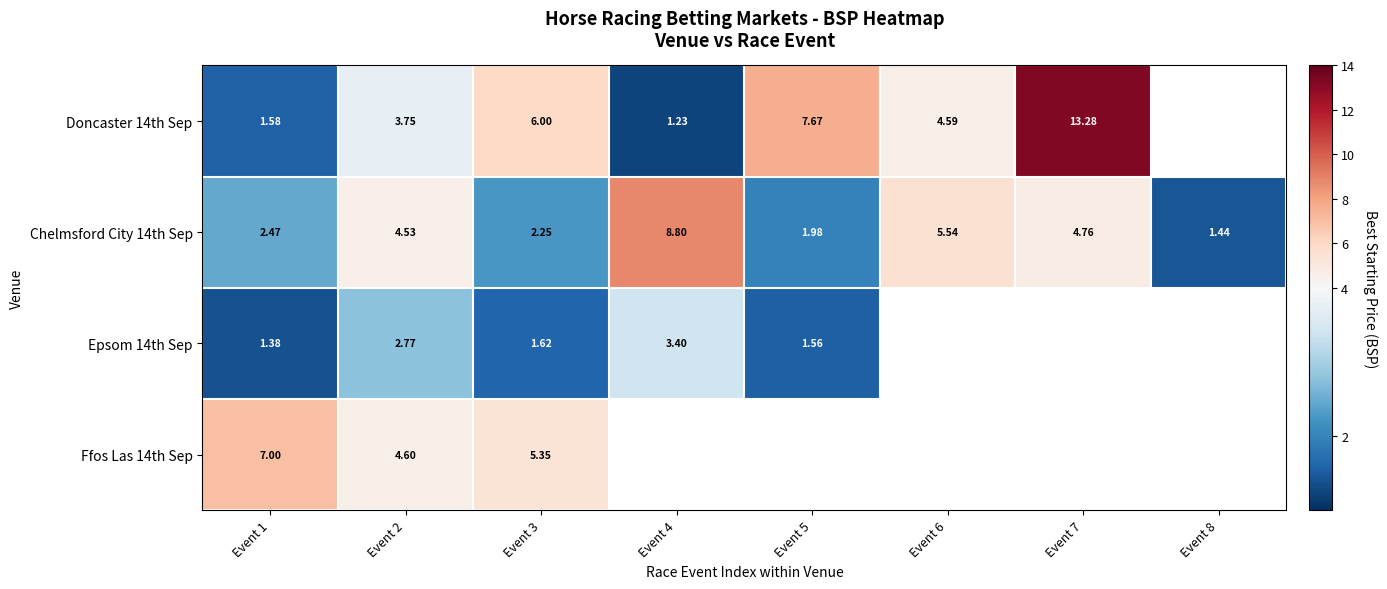

What is the minimum value for Doncaster 14th Sep?

1.2